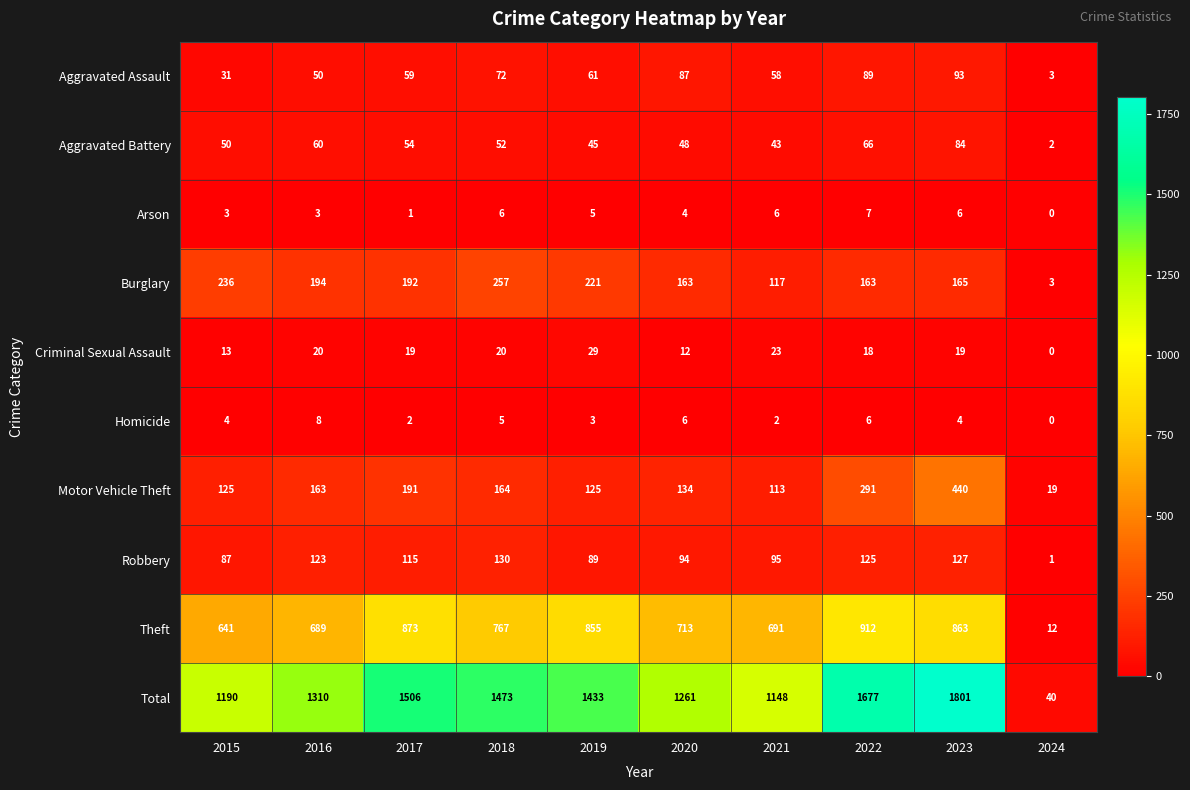

At which category is the sum across all series the highest?

2023